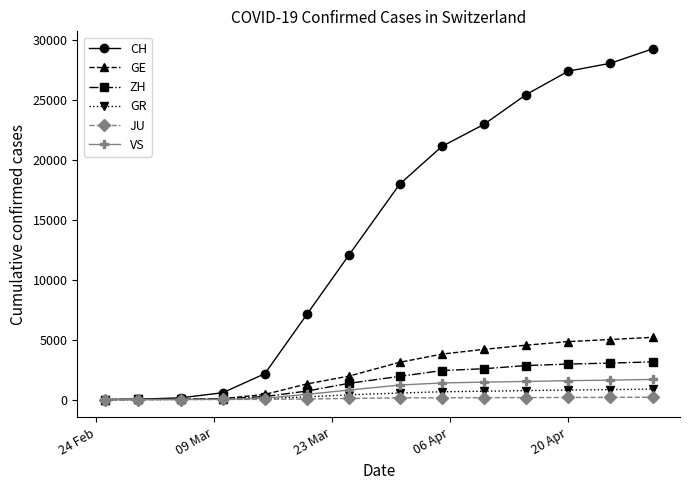

What is the maximum value for VS?

1680